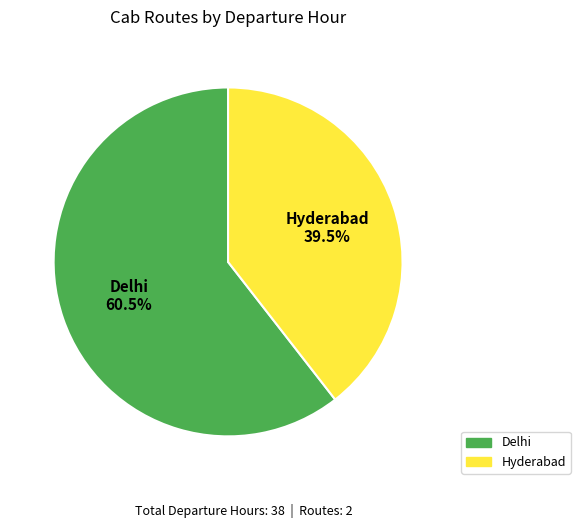

Is the sum of Hyderabad and Delhi greater than half?

Yes